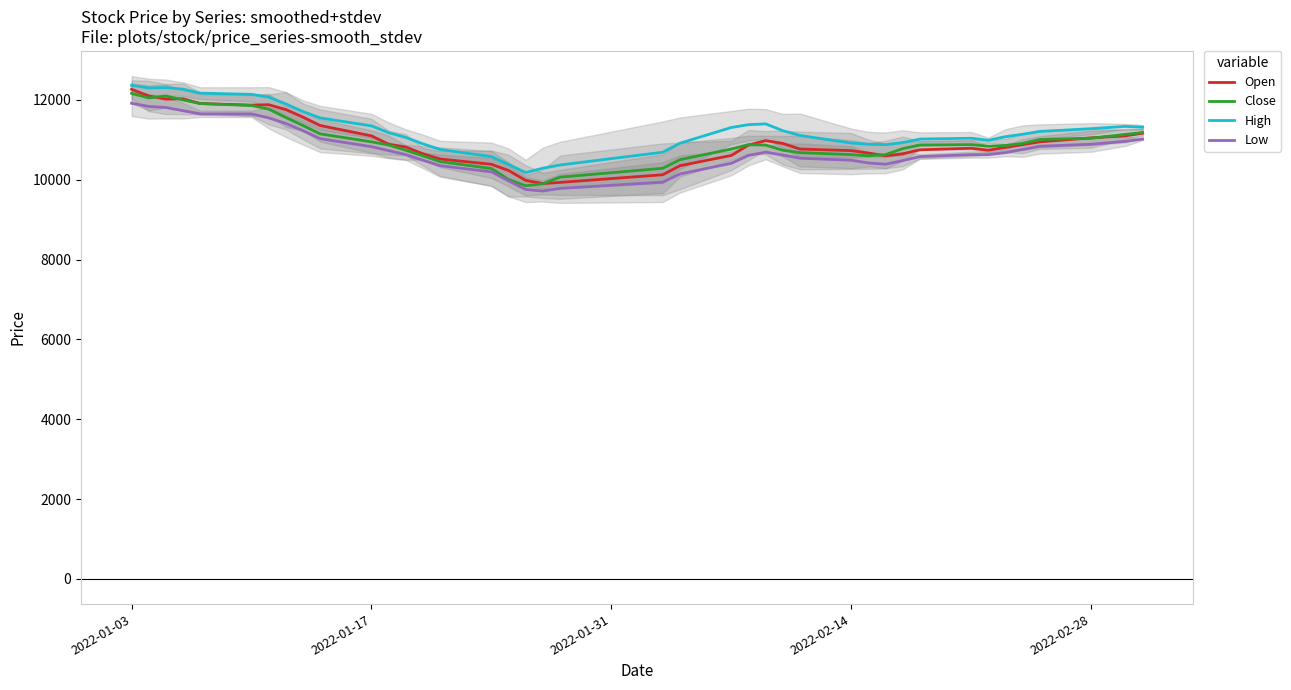

What are all the series names shown in the legend?

Open, Close, High, Low